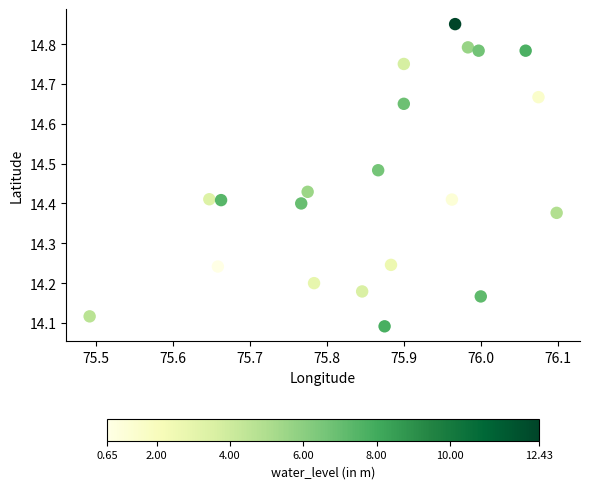

What is the range of X values (max minus min)?

0.6